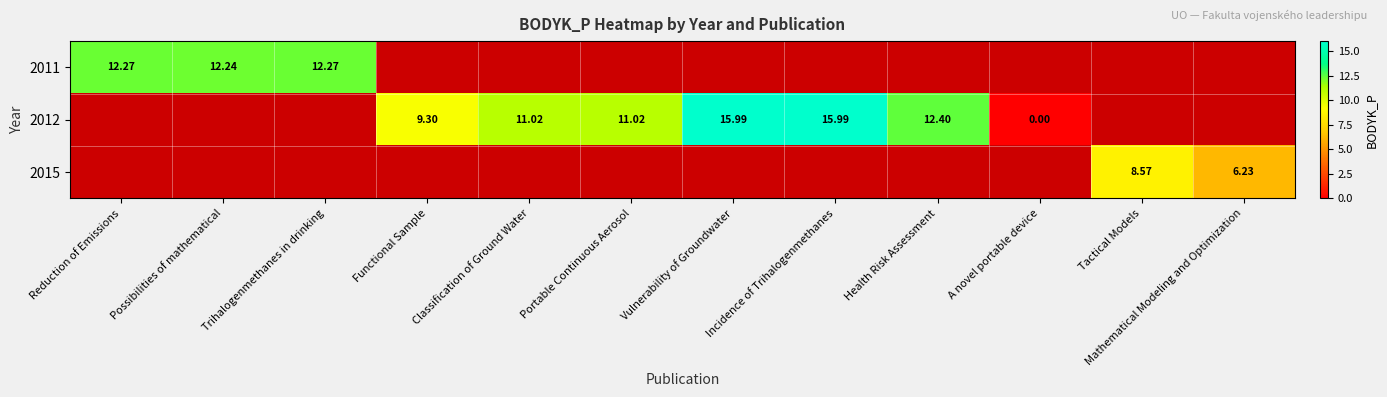

What value does the 2012 series have at Vulnerability of Groundwater?

16.0